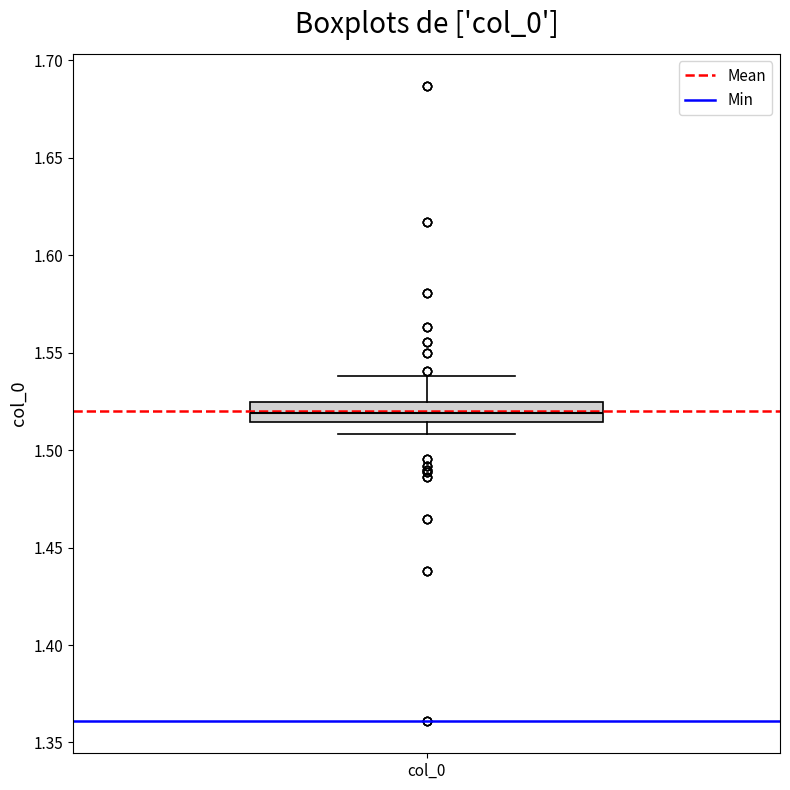

Where does the lower whisker of the box for col_0 end on the y-axis? The values are not printed on the chart, so give them approximately, as read against the axis.

1.510